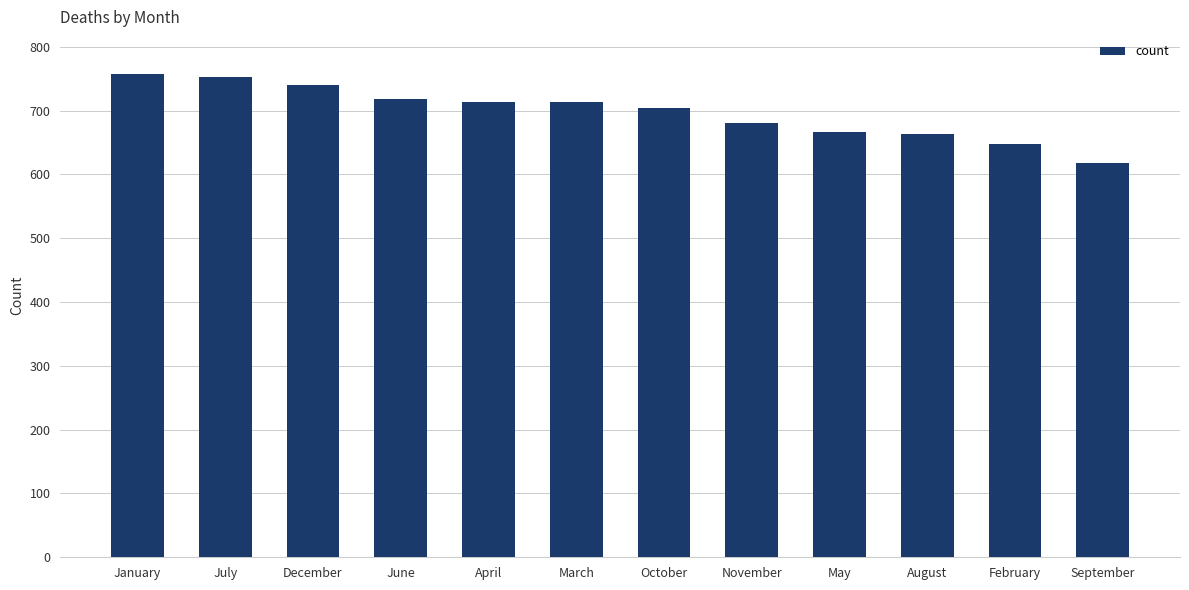

Reading right to left, list all the values displayed in this chart.

618	648	663	667	680	704	714	714	718	740	752	757